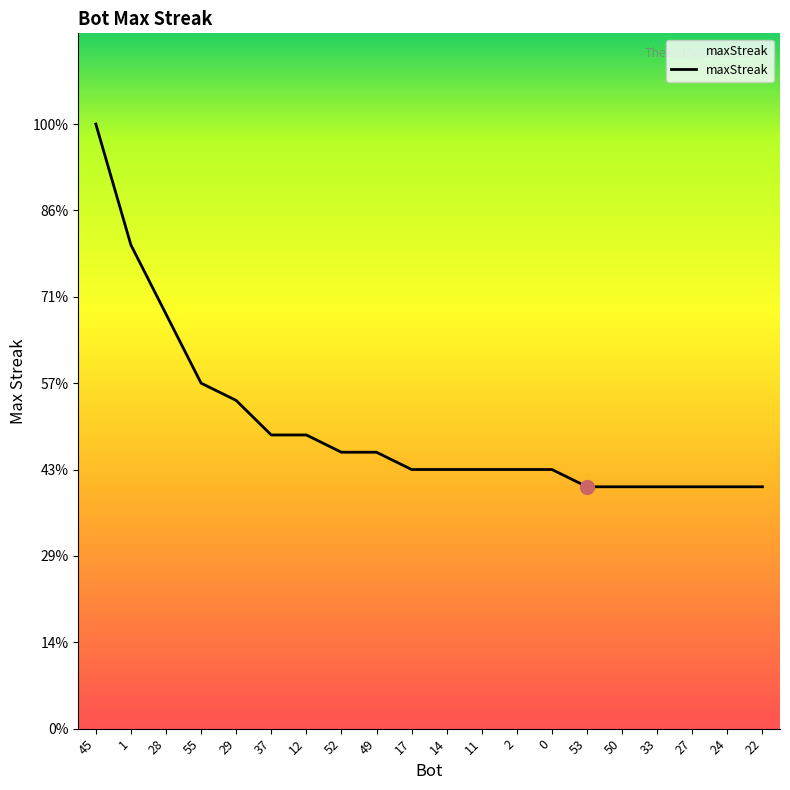

Is it true that the value at 49 is 23?

False